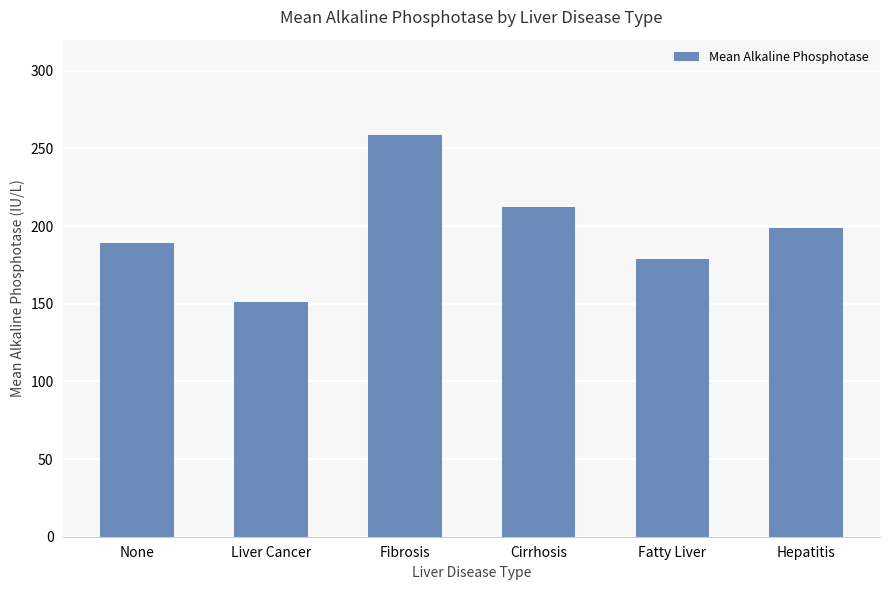

List the labels in order of value, largest first.

Fibrosis, Cirrhosis, Hepatitis, None, Fatty Liver, Liver Cancer